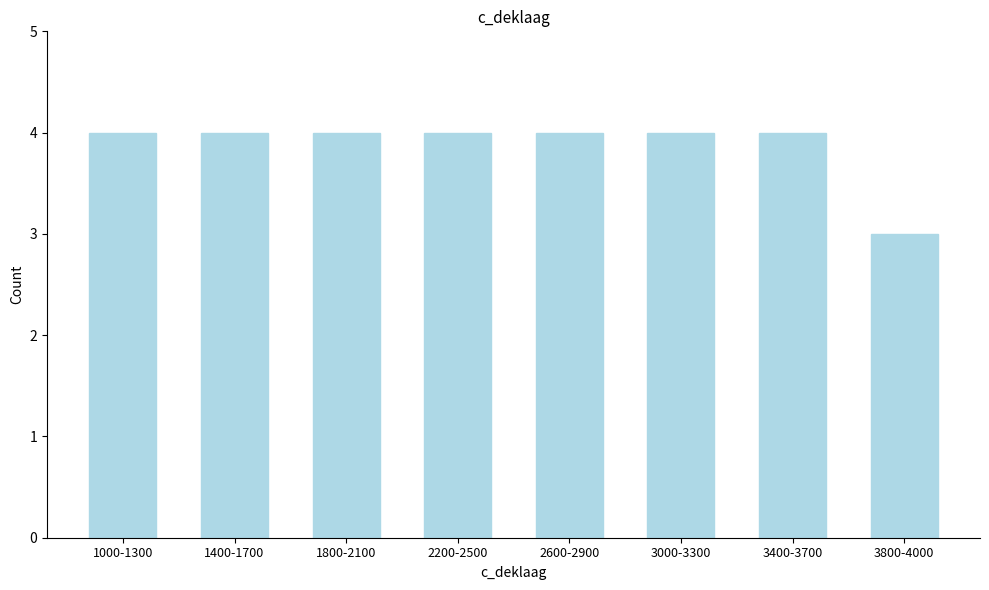

Reading right to left, transcribe all the data shown in this chart.

3	4	4	4	4	4	4	4